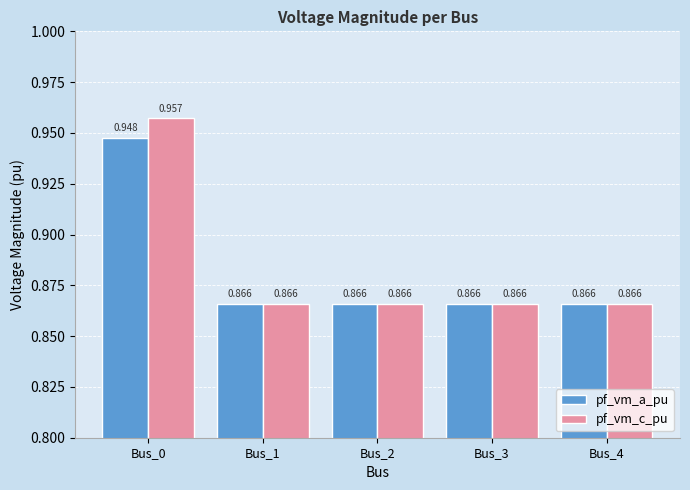

At Bus_0, list the series in order from largest to smallest.

pf_vm_c_pu, pf_vm_a_pu